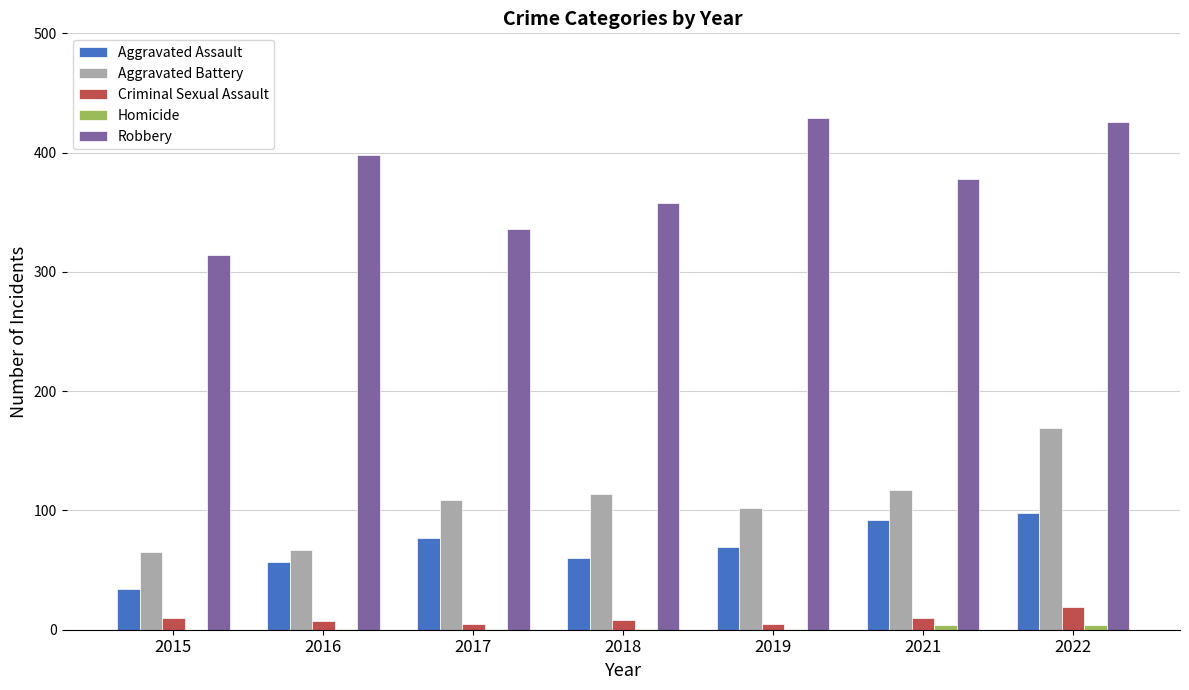

The value of Aggravated Battery at 2017 is 109. True or false?

True